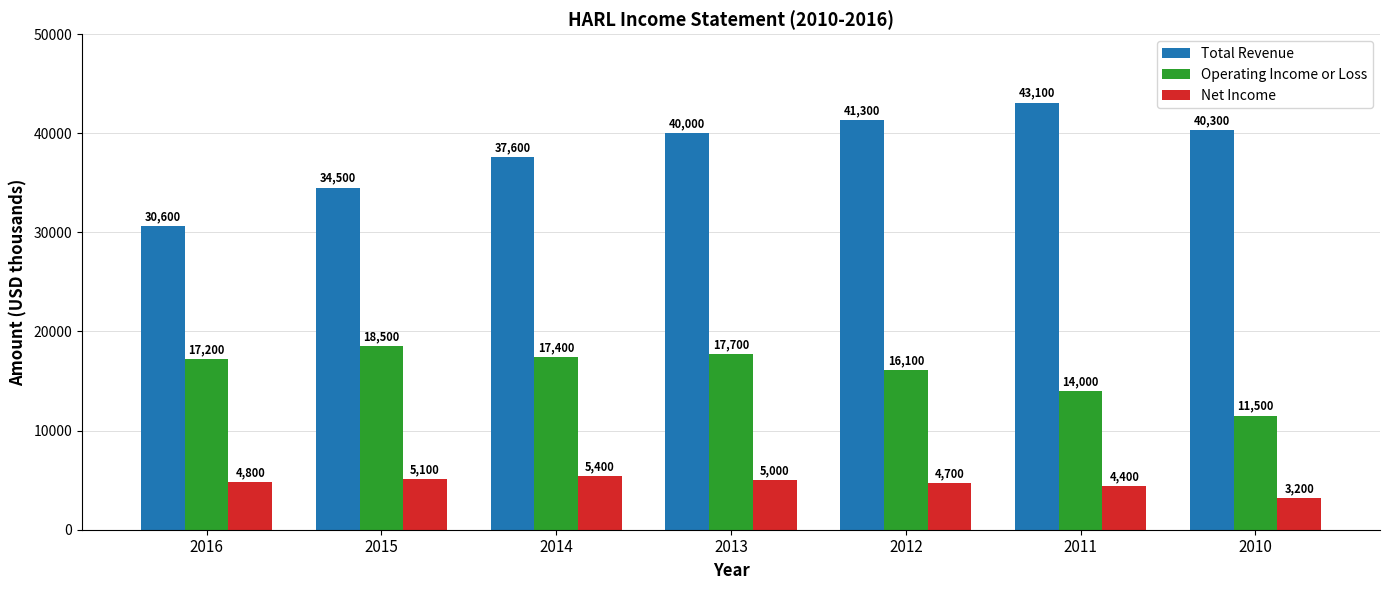

Count the number of categories in the chart.

7